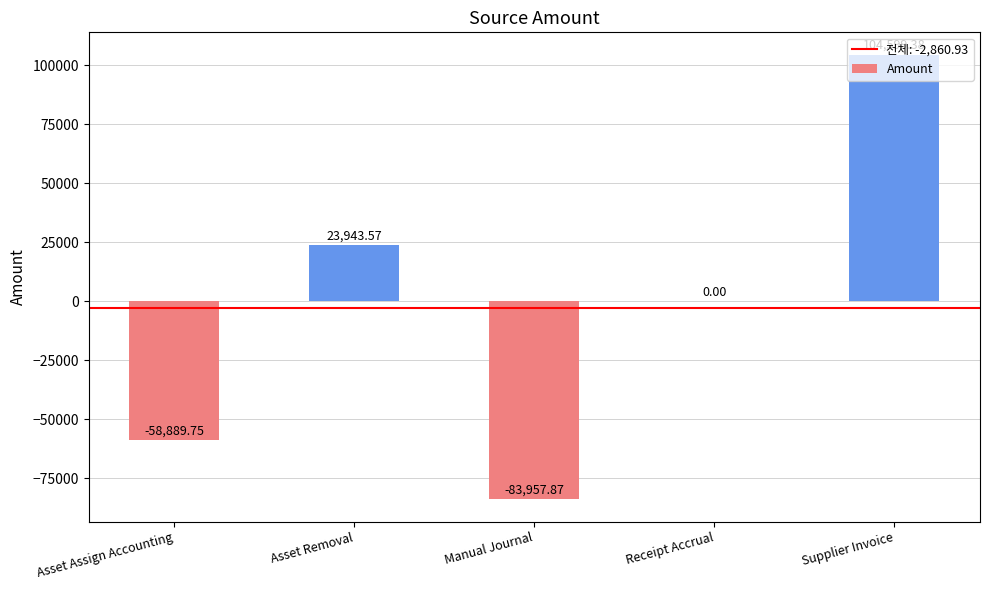

Which label corresponds to the largest value in the chart?

Supplier Invoice